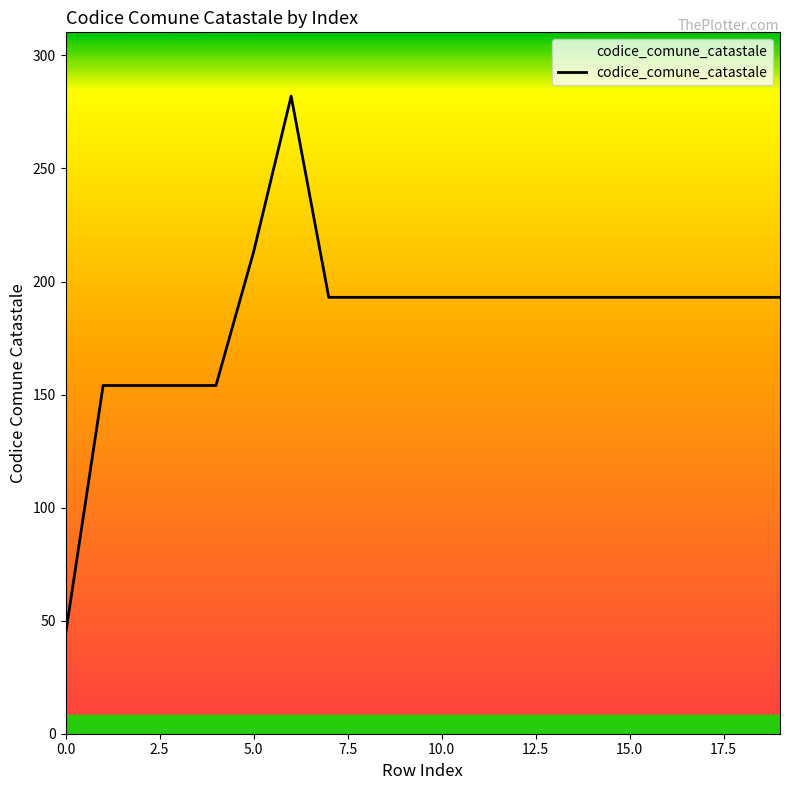

What is the greatest value displayed?

282